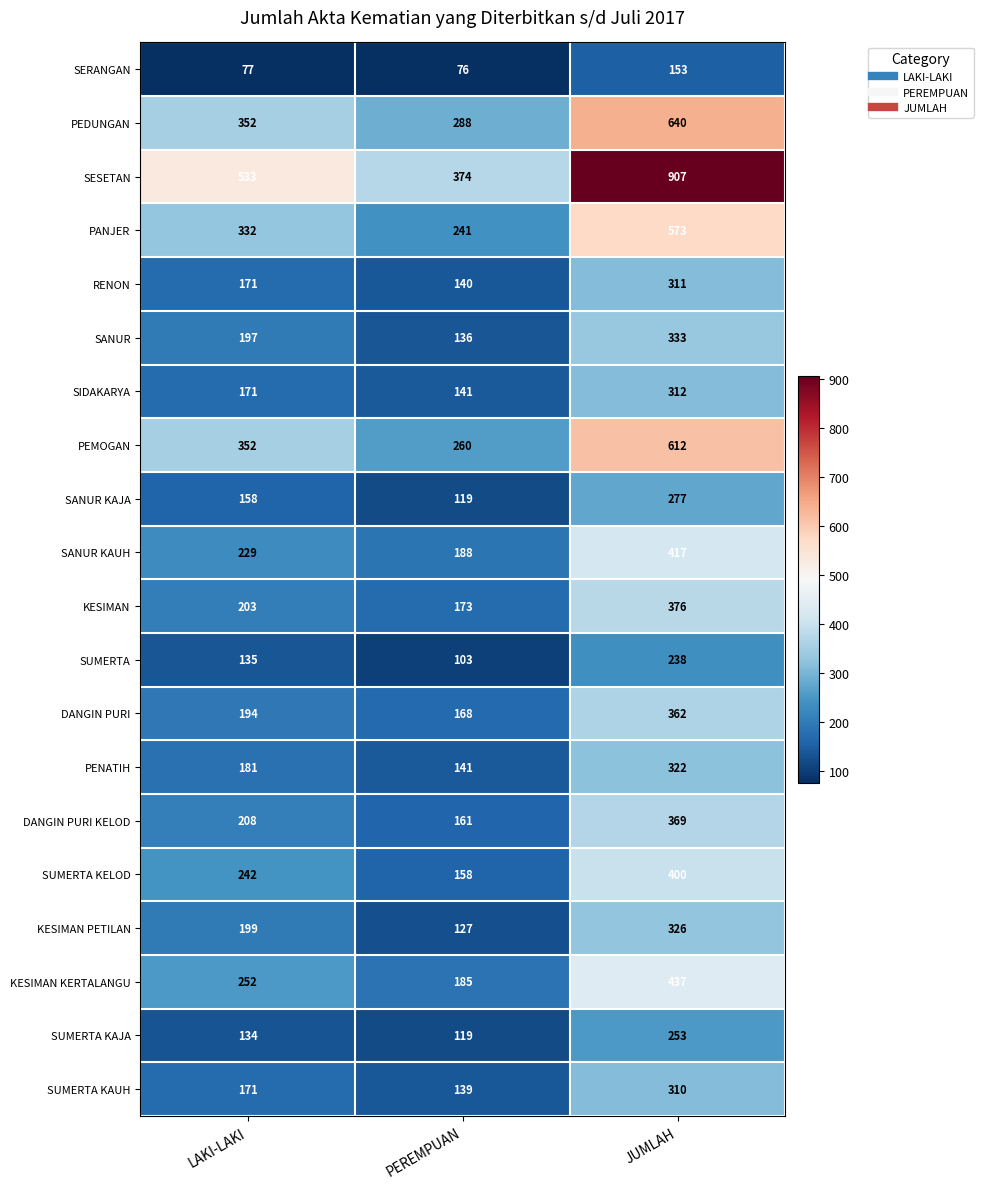

Count the SANUR KAJA values in the range 119 to 277.

3